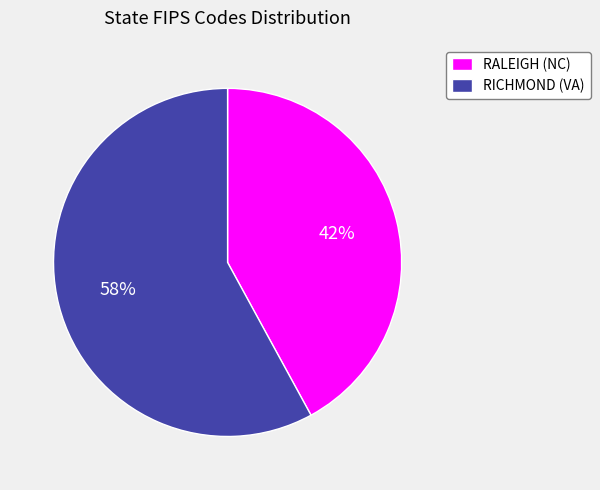

What is the smallest slice in the pie chart?

RALEIGH (NC)